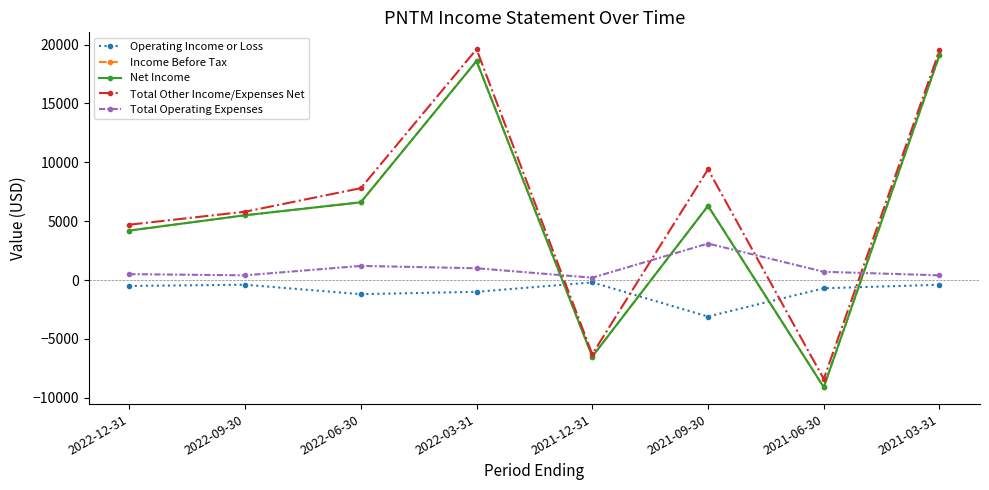

Is this an area chart (filled region under the line)?

No